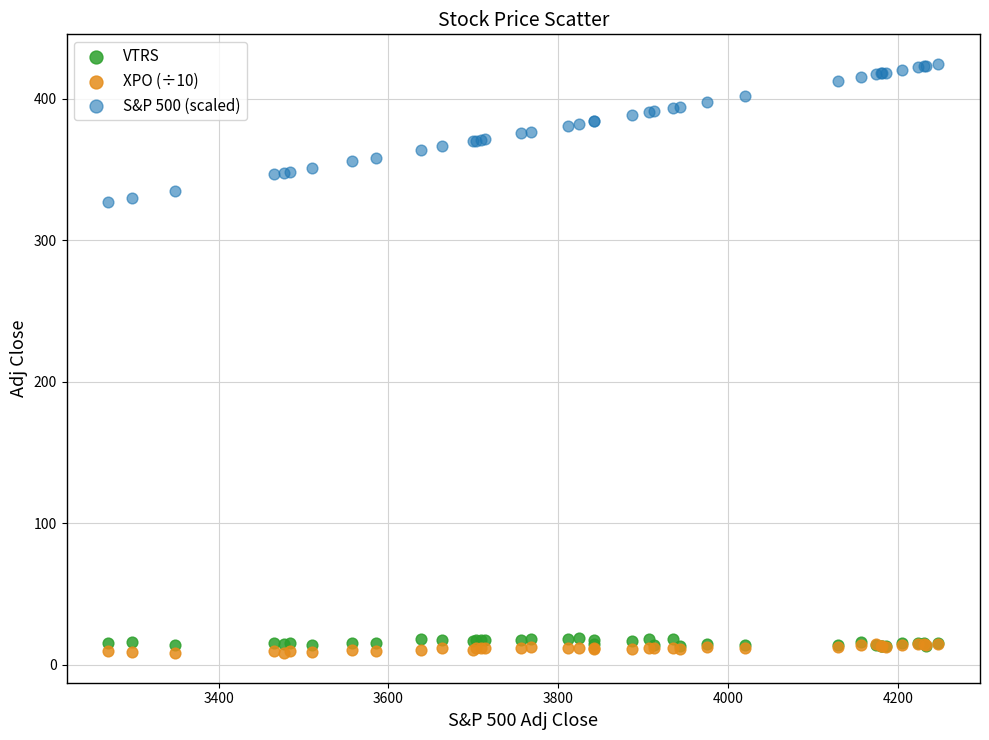

What are all the series names shown in the legend?

VTRS, XPO (÷10), S&P 500 (scaled)